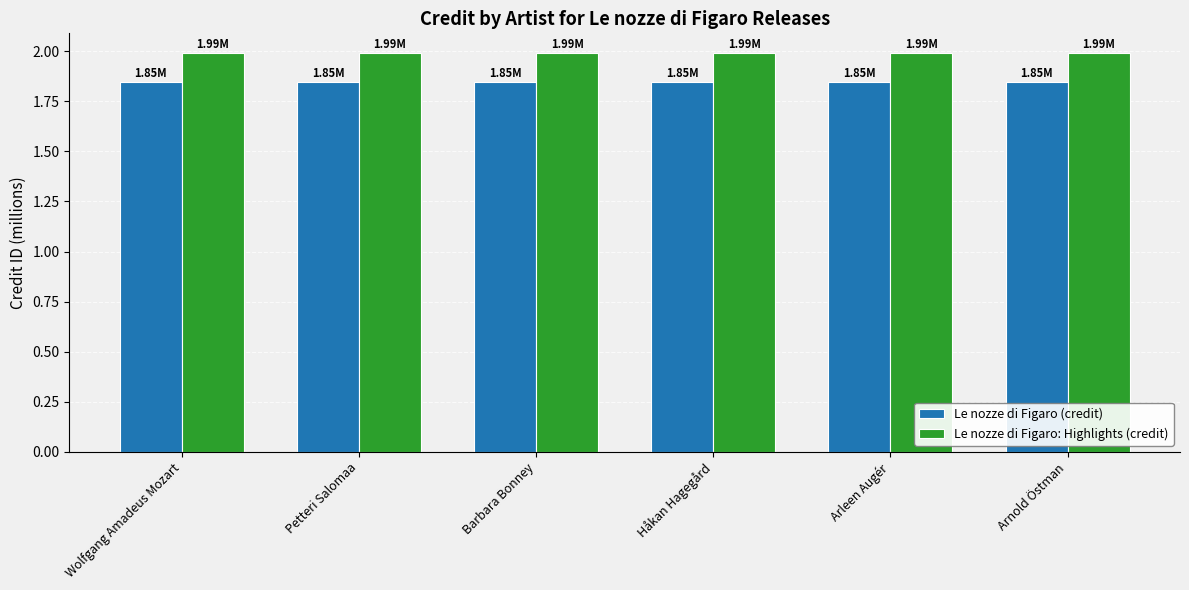

What position from the left is Arnold Östman?

6